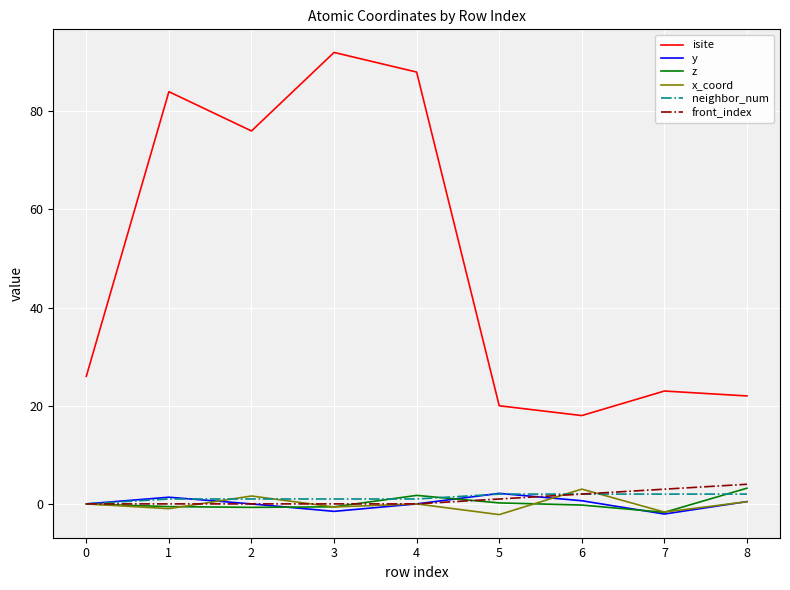

What is the difference between the z values at 3 and 4?

2.3